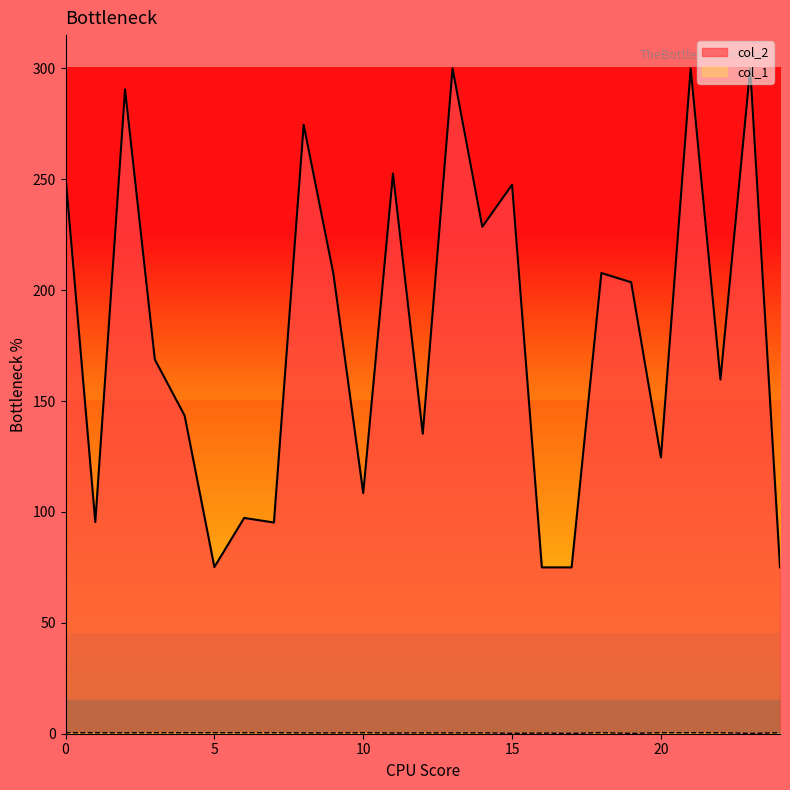

What is the approximate value of col_2 at 0?

251.6